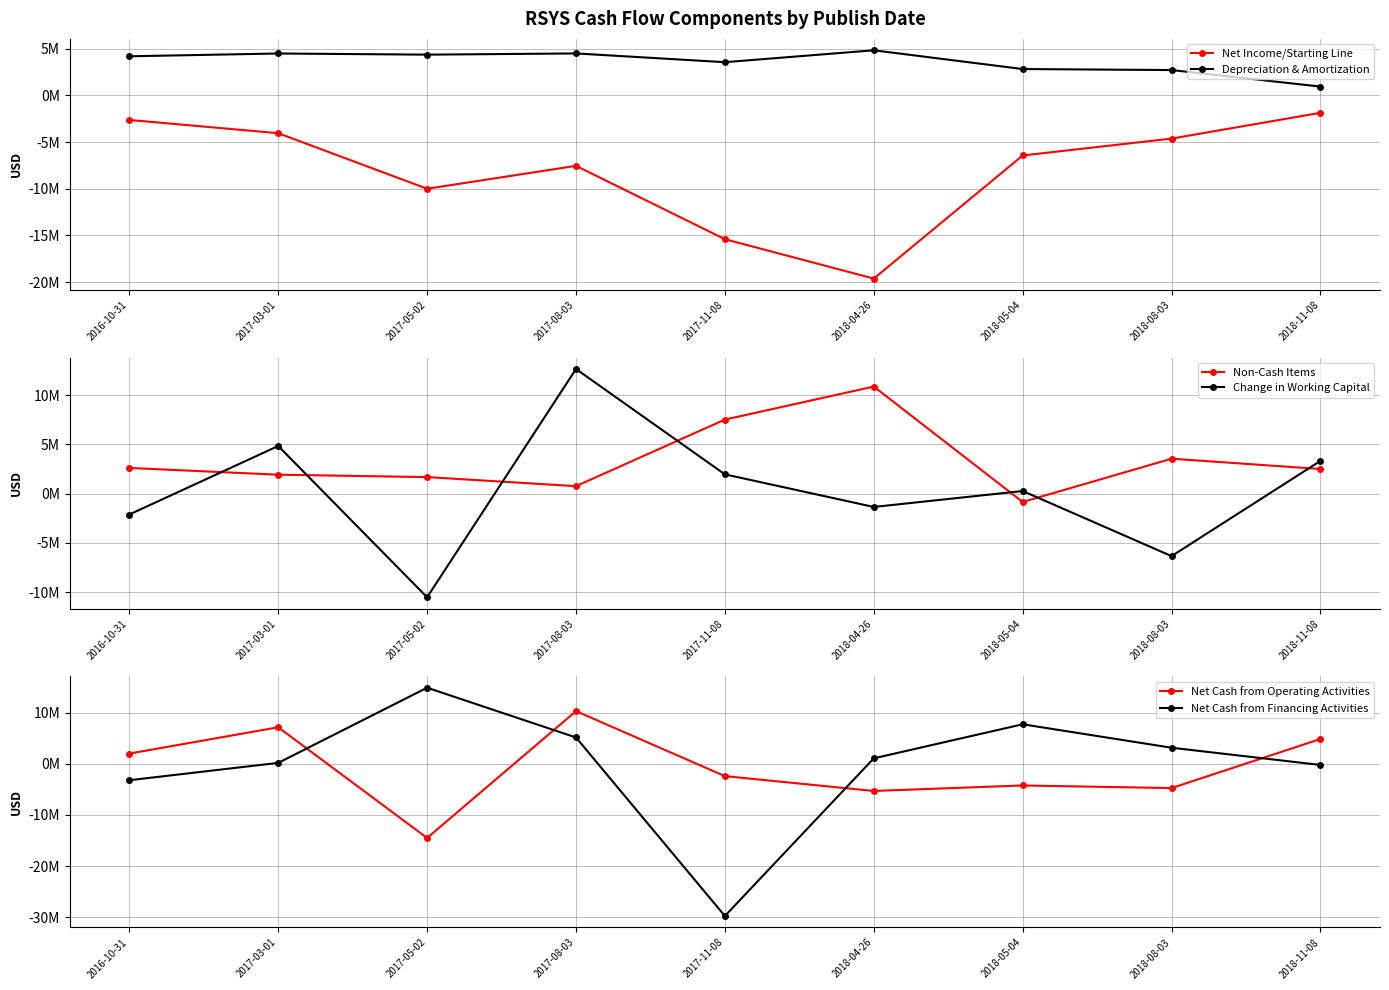

Which series ends up on top after the final intersection of Depreciation & Amortization and Change in Working Capital?

Change in Working Capital